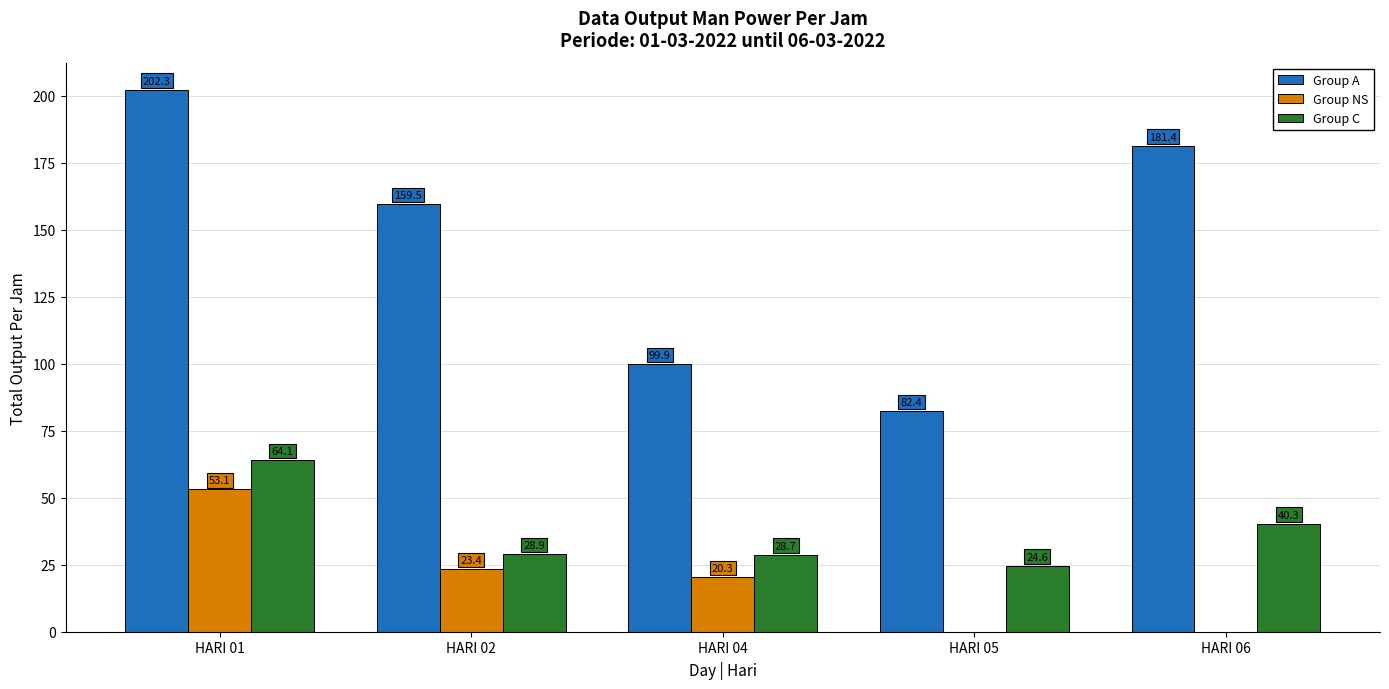

What is the average value of the Group C series?

37.3